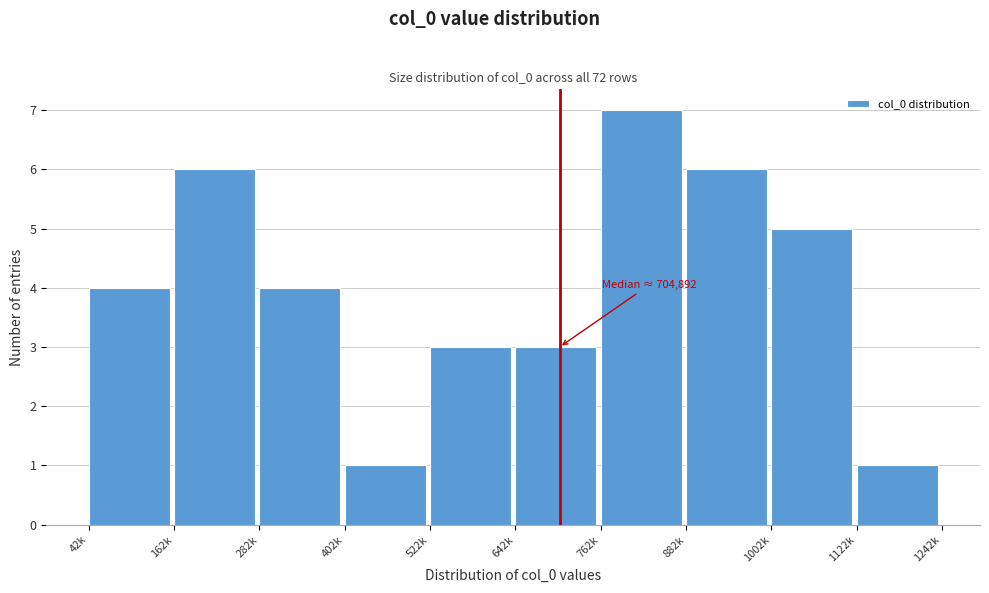

Reading right to left, transcribe all the data shown in this chart.

1122k=1	1002k=5	882k=6	762k=7	642k=3	522k=3	402k=1	282k=4	162k=6	42k=4